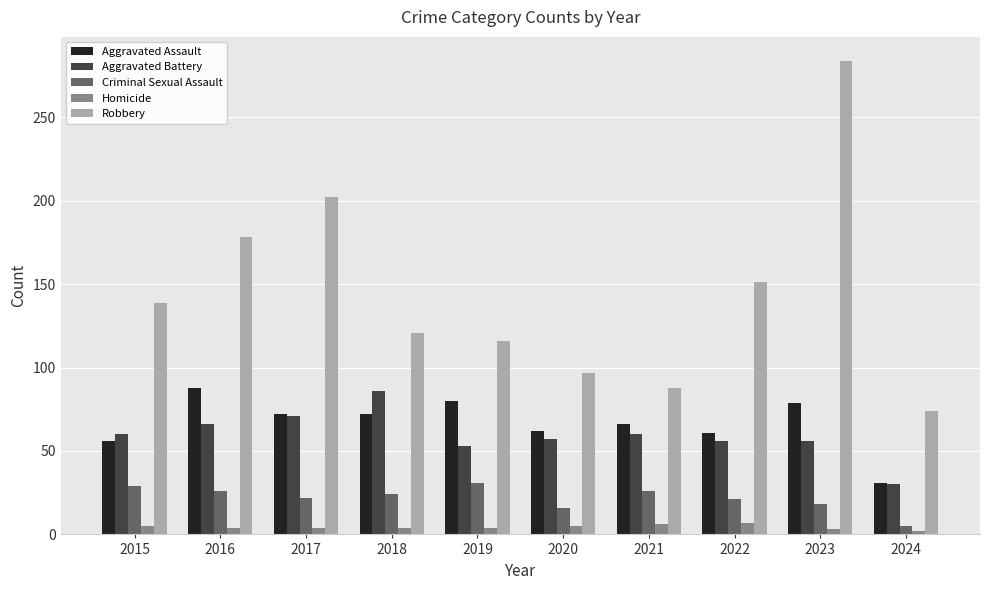

What is the value of the Aggravated Battery bar at the 2nd from the left?

66